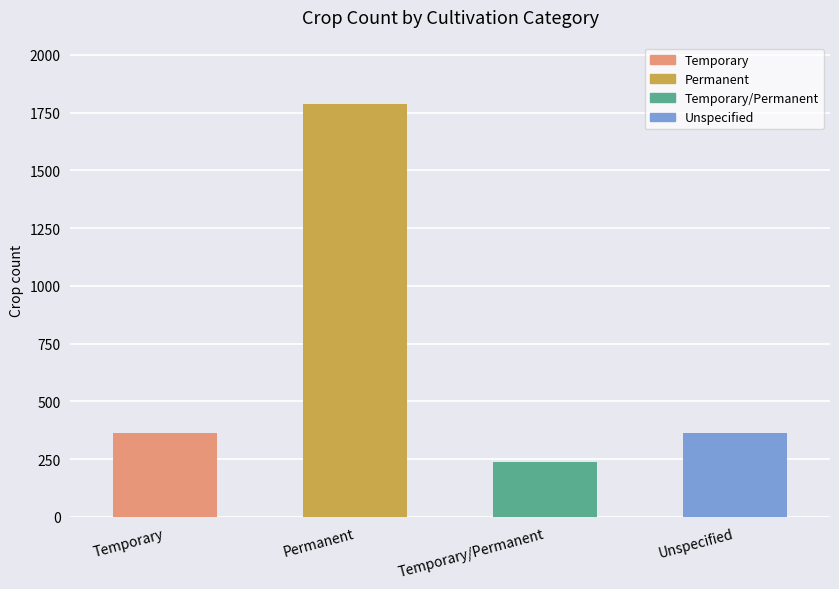

What is the label of the 1st bar from the left?

Temporary